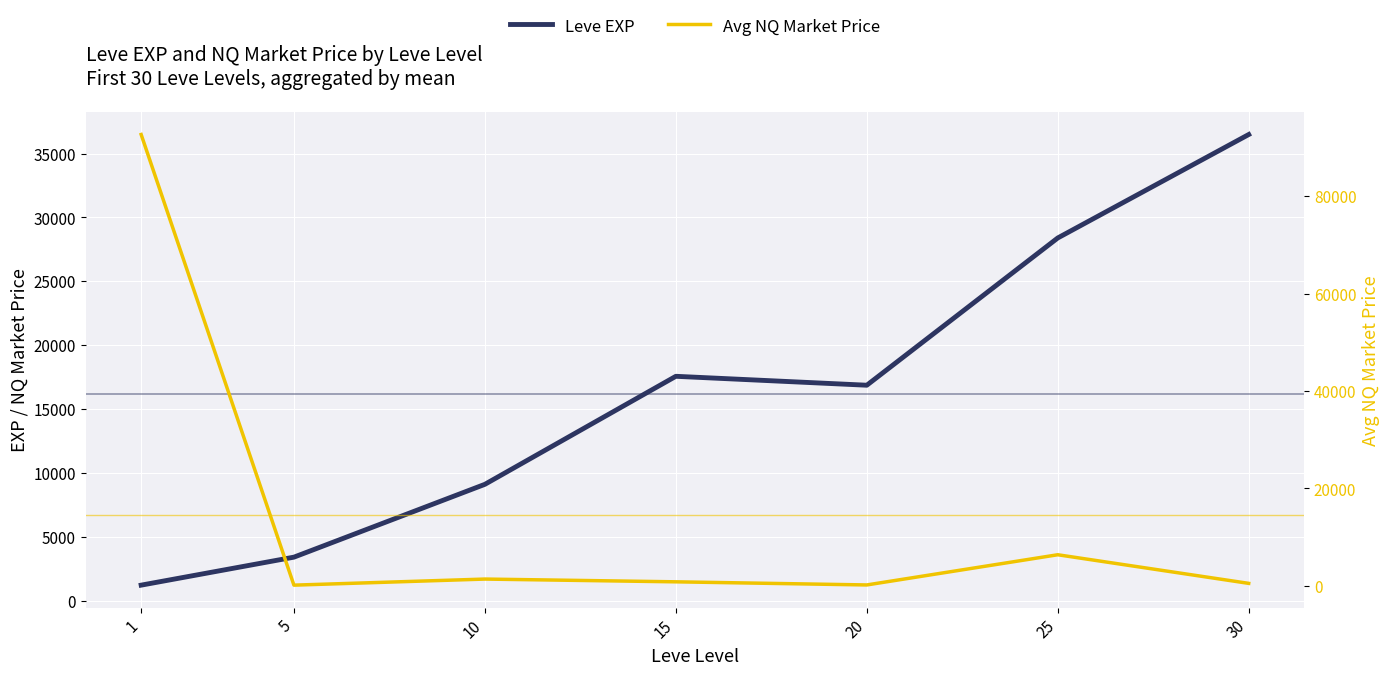

After their last crossing, which series has the higher values: Leve EXP or Avg NQ Market Price?

Leve EXP